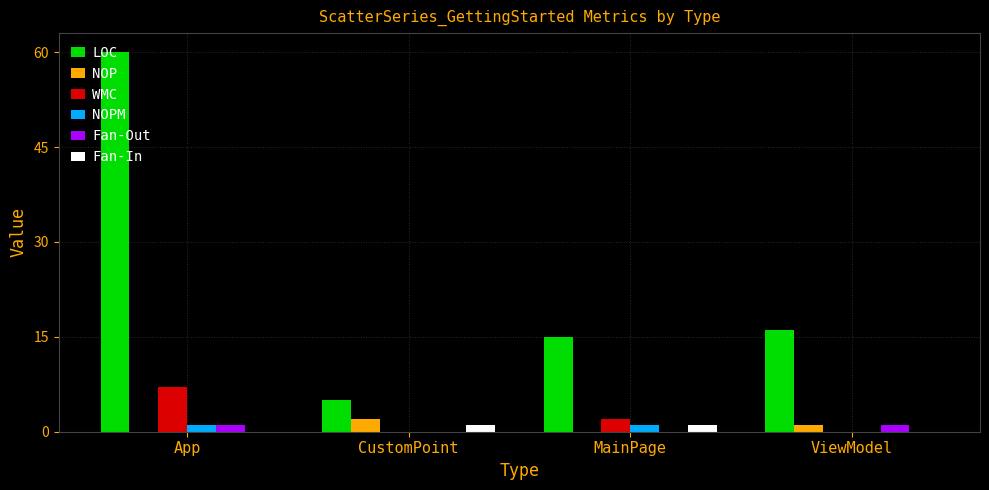

Which series changed the most between App and CustomPoint?

LOC